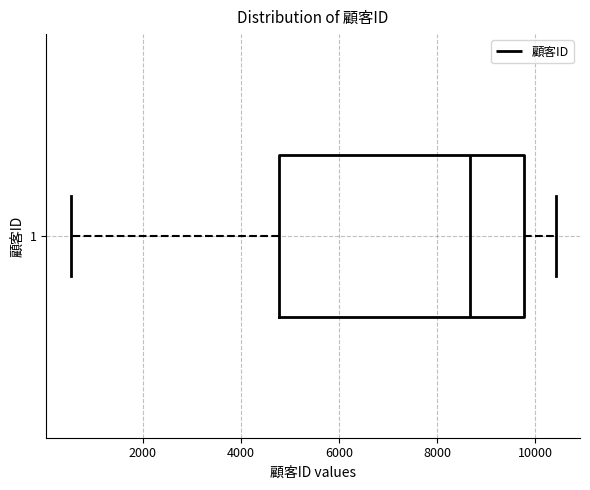

Transcribe this box plot: give where the median line is, the range the box spans, and where the two whiskers end, as read against the x-axis. The values are not printed on the chart, so give them approximately, as read against the axis.

median 8600, box 4800 to 9800, whiskers 600 to 10400